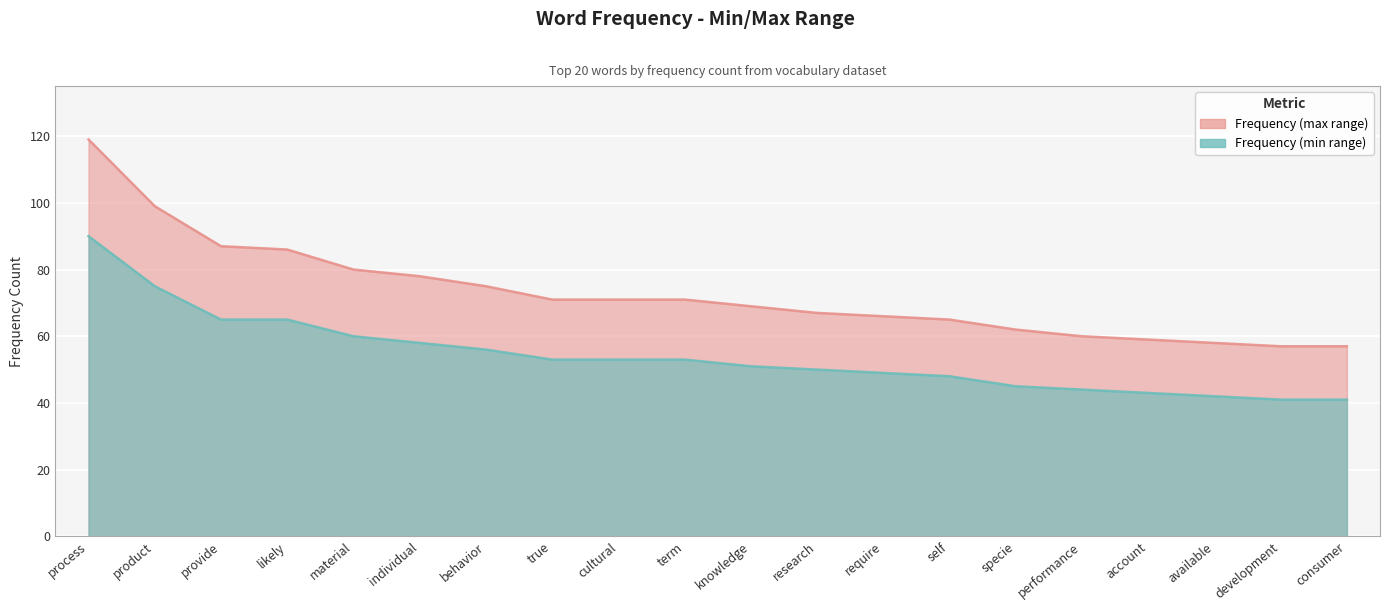

What are all the series names shown in the legend?

Frequency (min range), Frequency (max range)